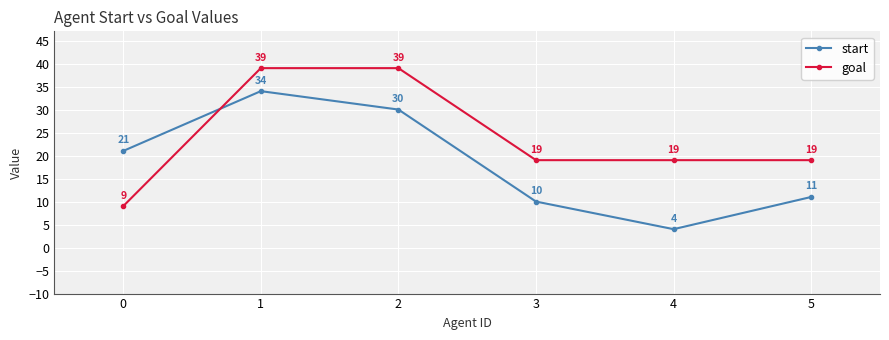

What is the value of the start point at the 6th from the left?

11